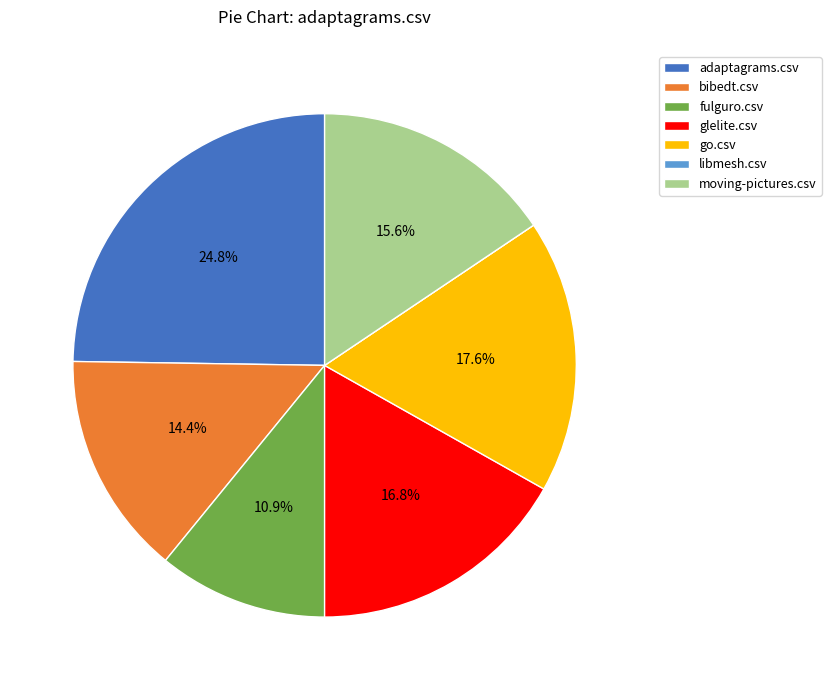

To the nearest percent, what is the difference between the largest and smallest slice percentages?

25%